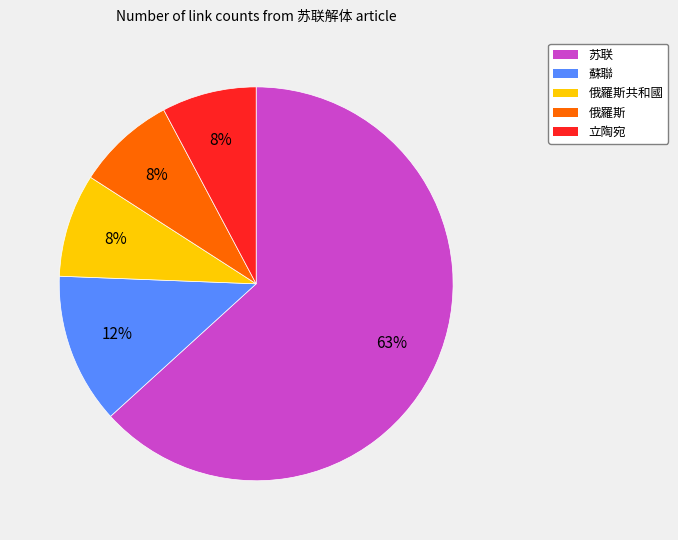

Does any single category account for the majority?

Yes